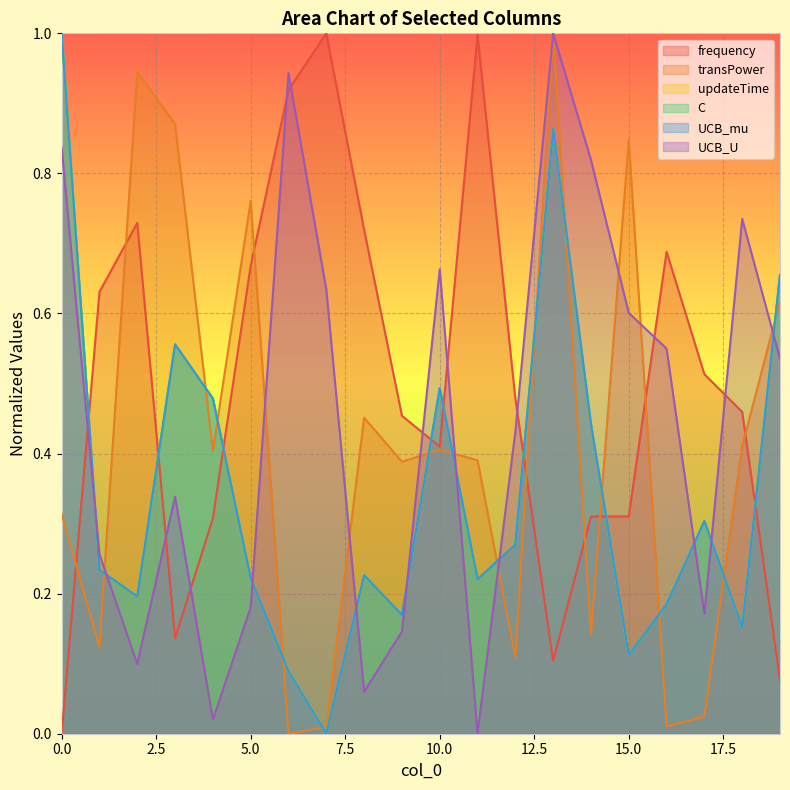

Which series has the largest total across all categories?

frequency